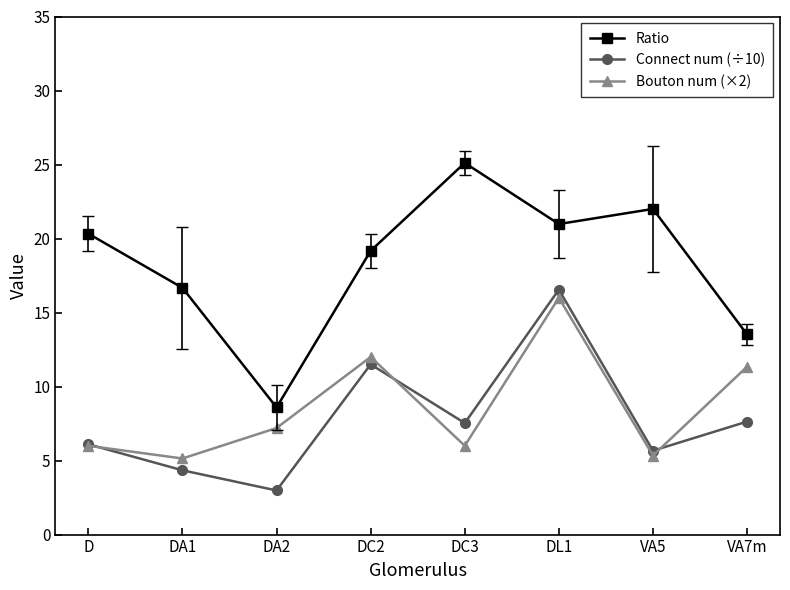

What is the value of the Ratio point at the 8th from the left?

13.5